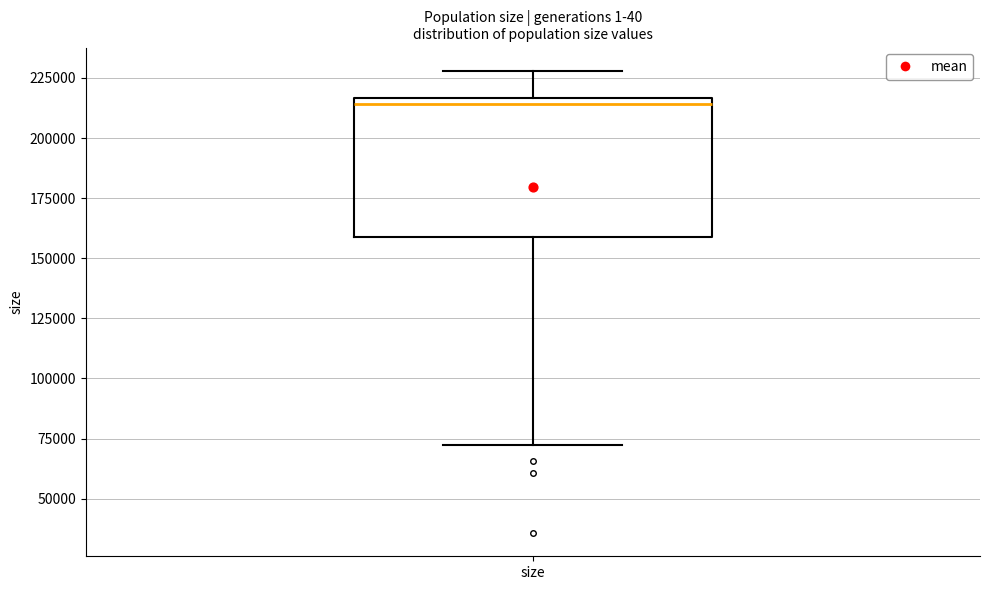

Read this box plot against the y-axis: the position of the median line, the range covered by the box, and the ends of both whiskers. The values are not printed on the chart, so give them approximately, as read against the axis.

median 215000 (just below the box's upper edge), box 160000 to 215000, whiskers 70000 to 230000